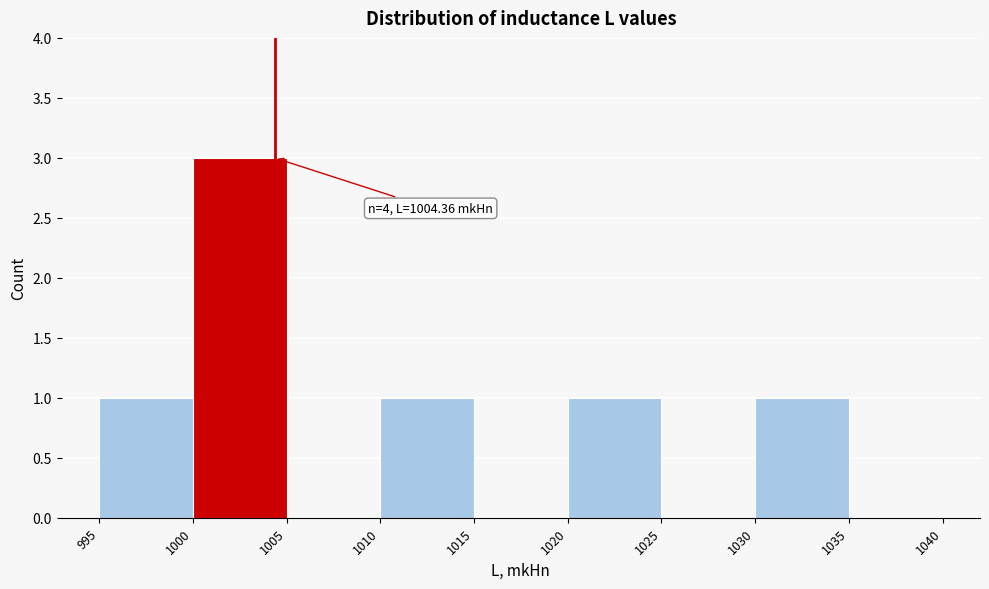

Over which range of the x-axis is the bar tallest?

1000 to 1005